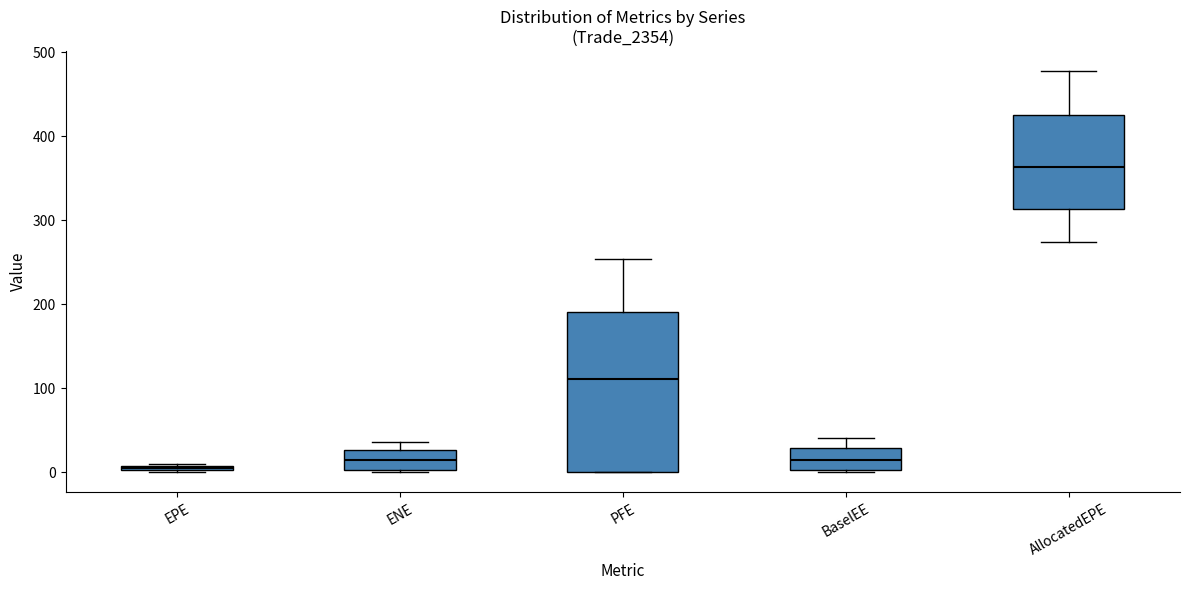

Where does the median line of the box for PFE sit on the y-axis? The values are not printed on the chart, so give them approximately, as read against the axis.

110